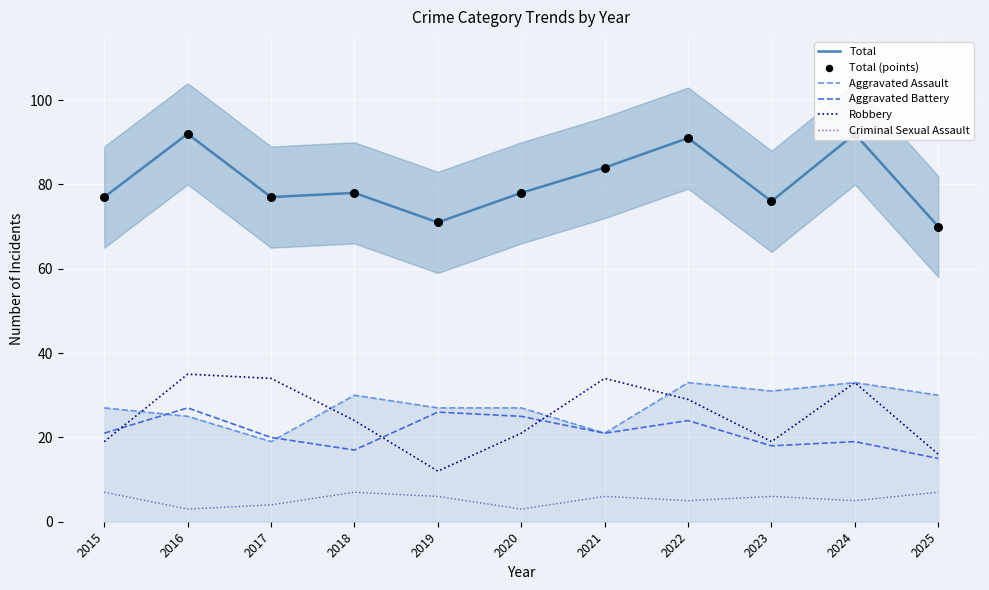

Which series reaches the minimum Y coordinate?

Criminal Sexual Assault